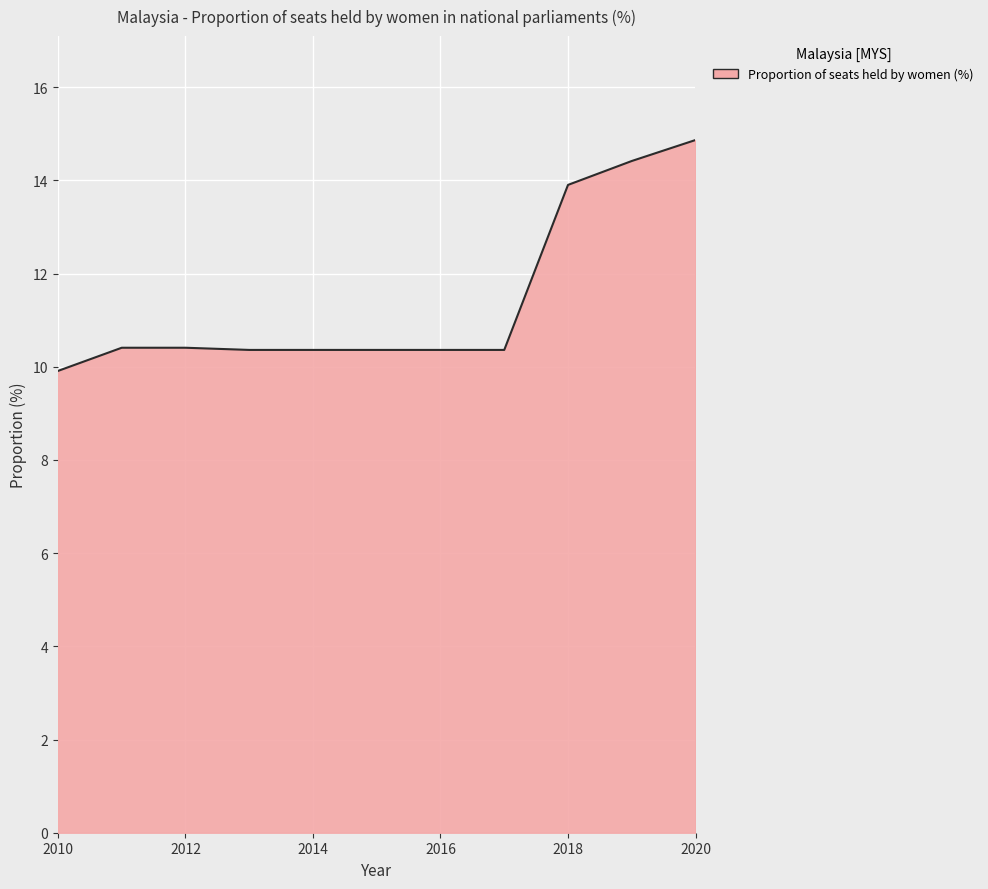

What is the maximum value shown in the chart?

14.9